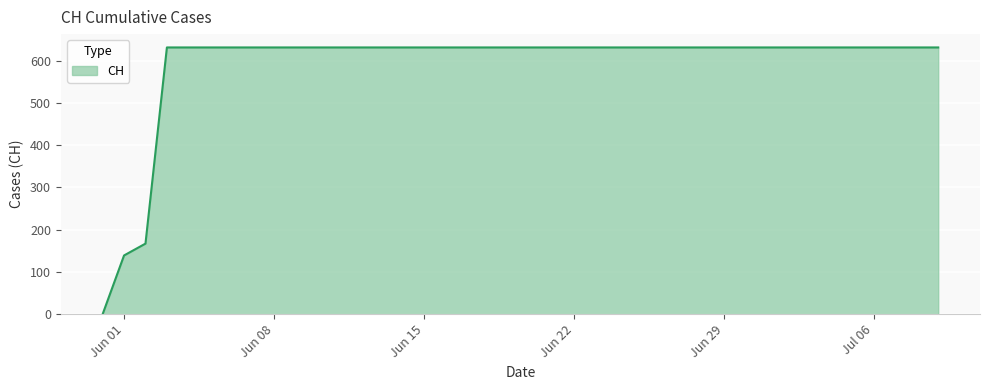

What is the difference between the maximum and minimum values?

631